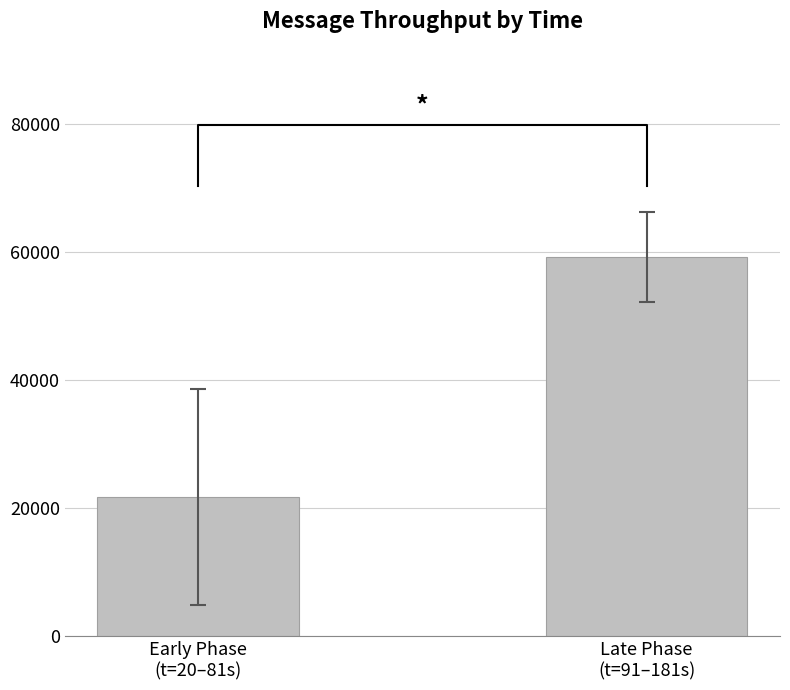

What is the difference between the values at Late Phase
(t=91–181s) and Early Phase
(t=20–81s)?

37437.7